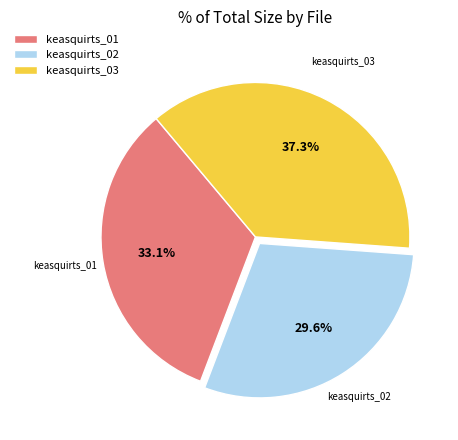

Is there any slice that represents more than half of the pie?

No